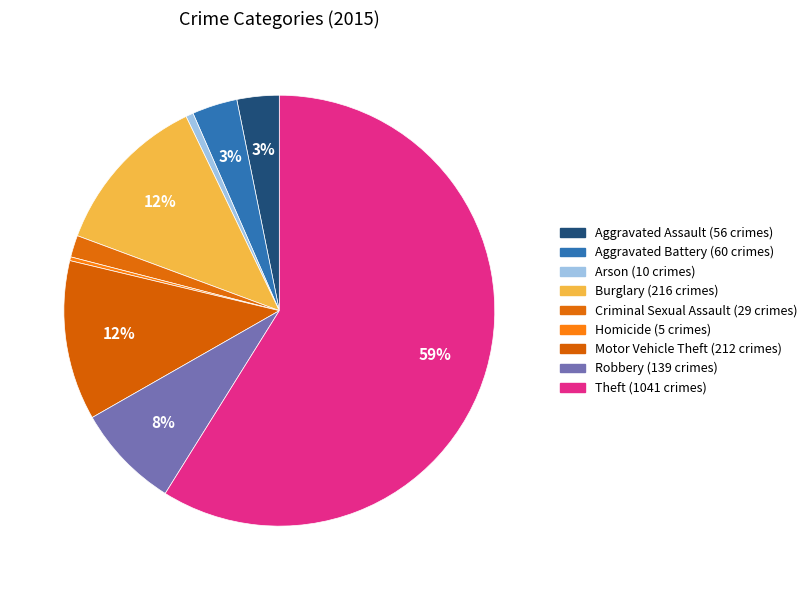

How many segments does this pie chart have?

9